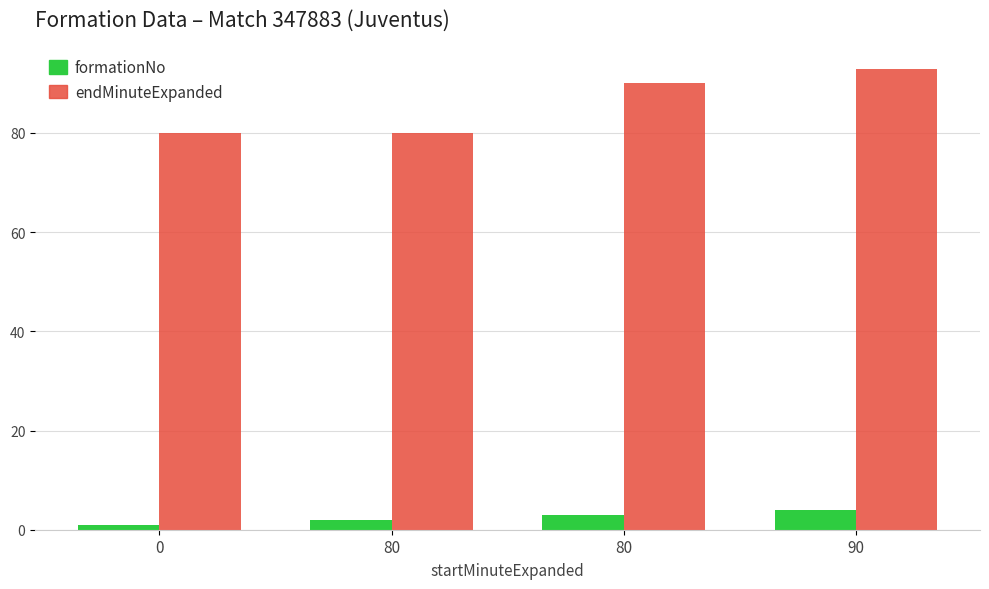

How many data points does each series have?

4